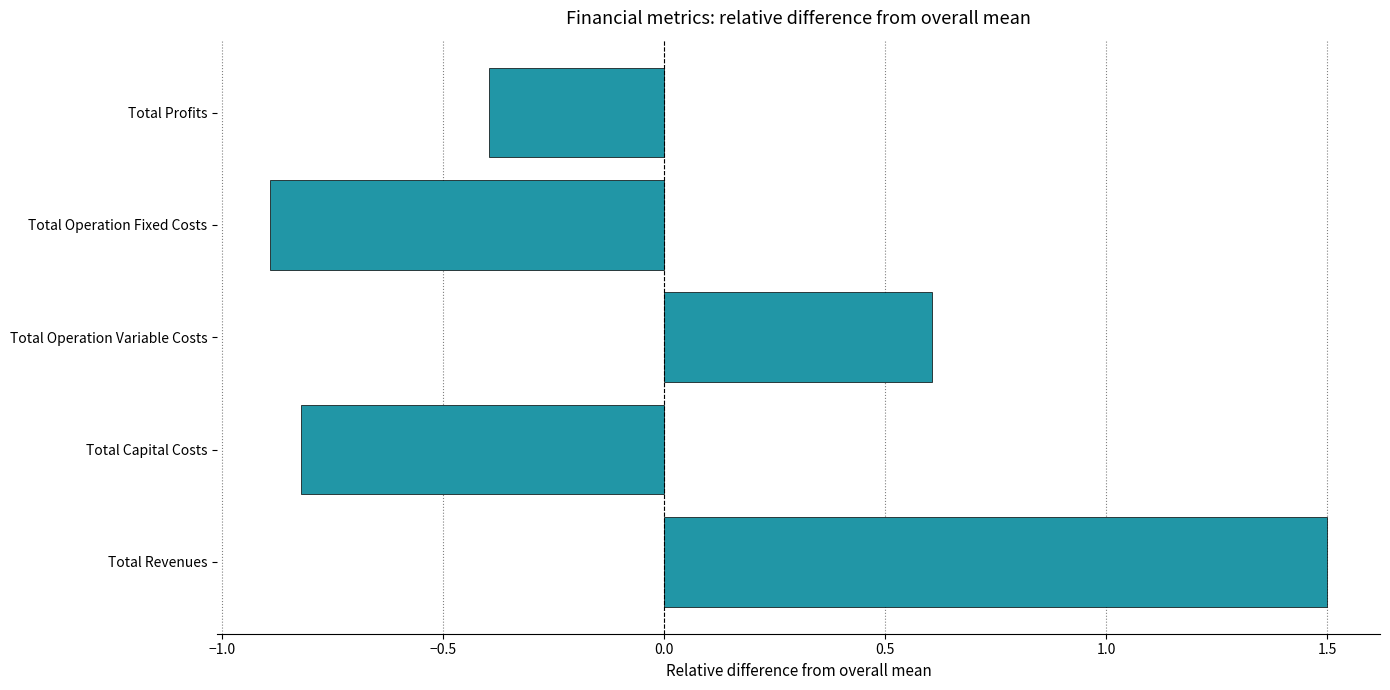

Reading top to bottom, transcribe all the data shown in this chart.

Total Profits=-0.4	Total Operation Fixed Costs=-0.9	Total Operation Variable Costs=0.6	Total Capital Costs=-0.8	Total Revenues=1.5